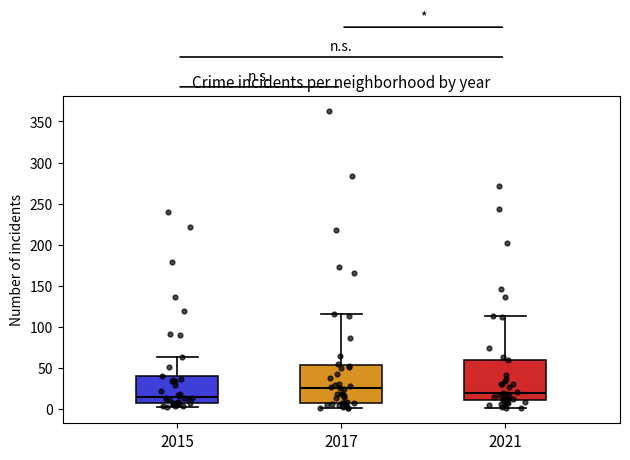

Which box has the lowest median line?

2015